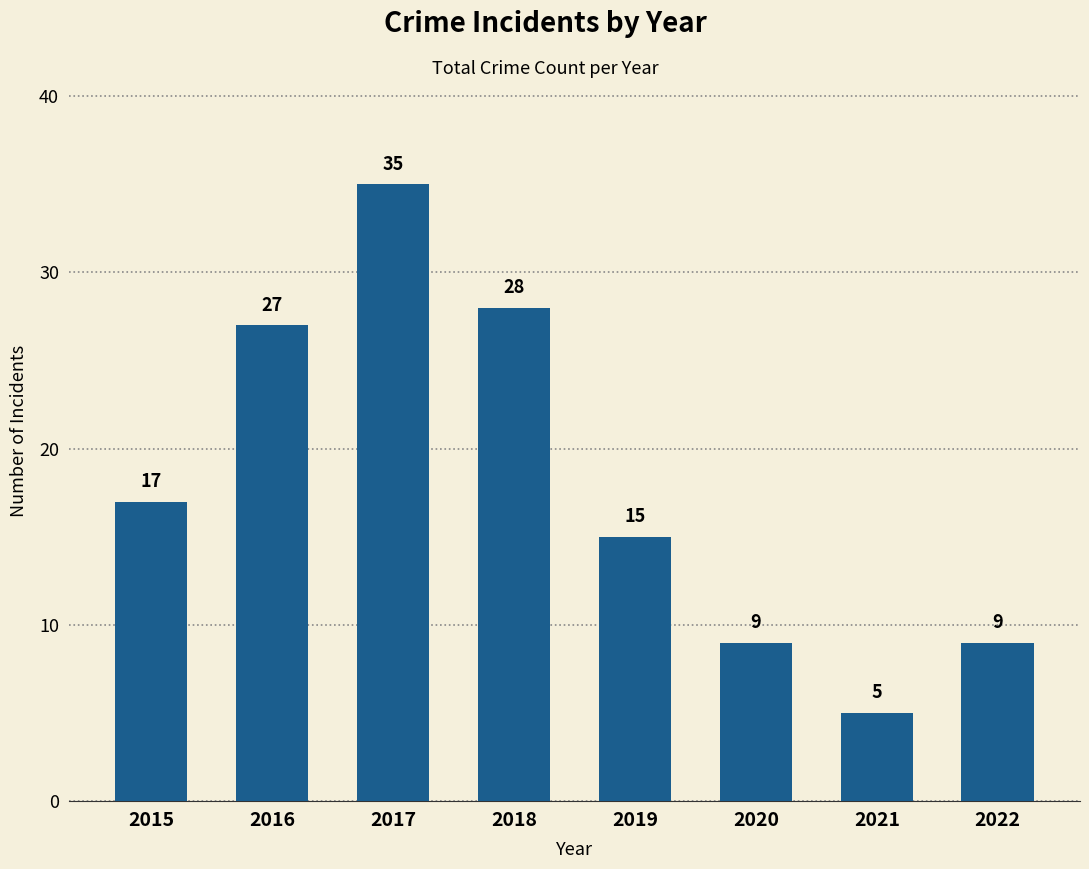

Where is the data nearest to the value 20?

2015